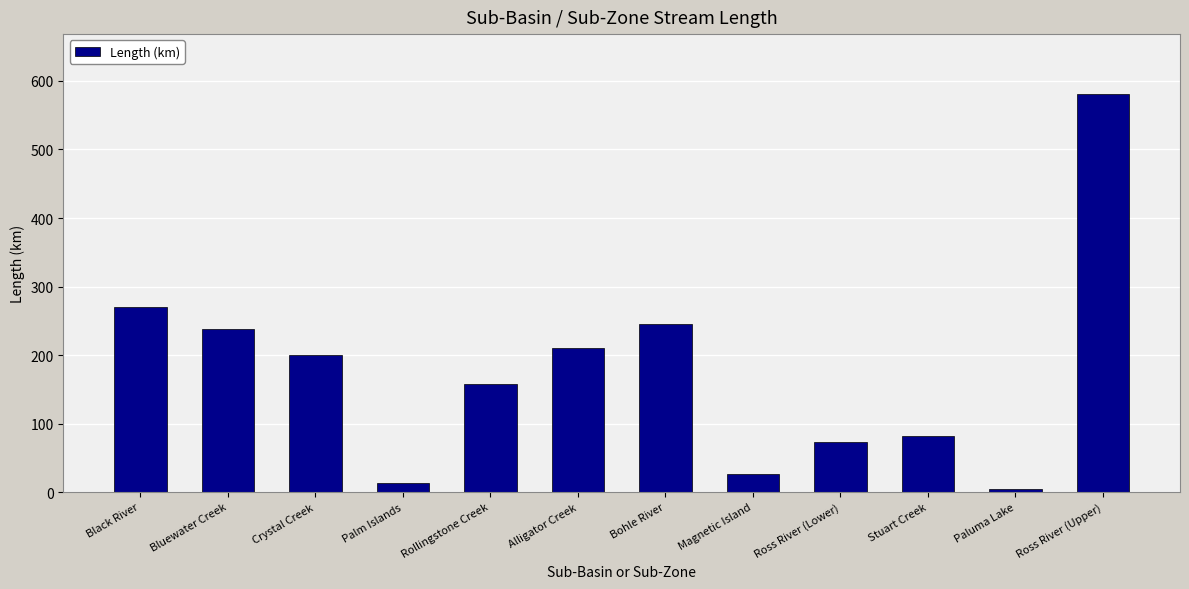

Is it true that the value at Stuart Creek is 43.1?

False